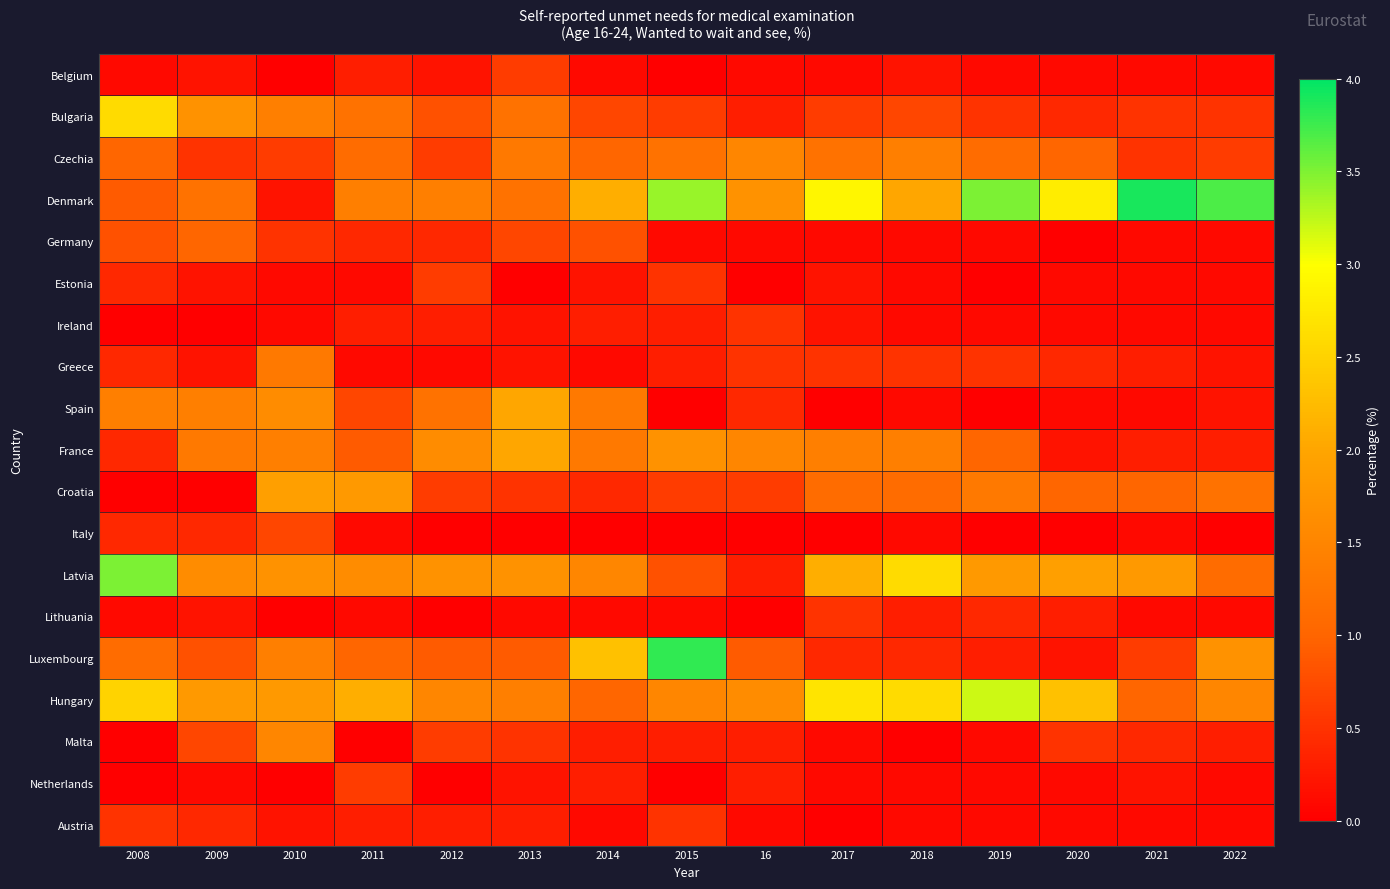

What is the difference between the highest and lowest values at 2022?

3.7